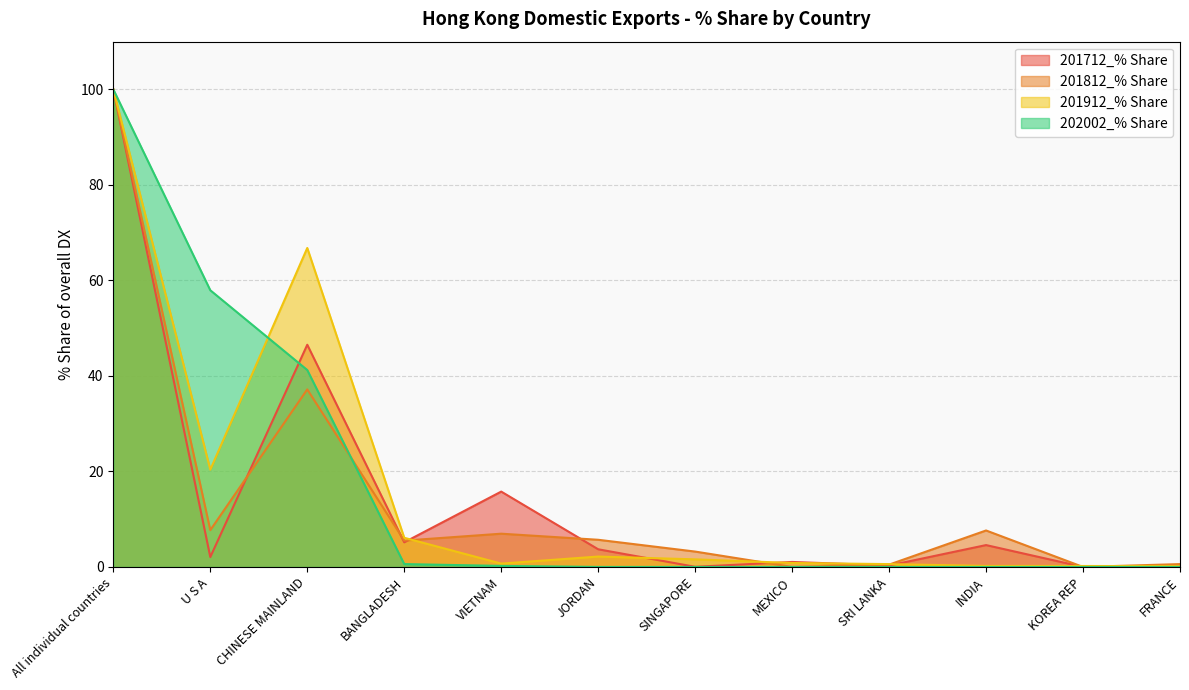

Reading right to left, what are all the values shown in this chart?

201712_% Share: 0.3	0.0	4.6	0.3	1.0	0.0	3.7	15.8	5.2	46.5	2.1	100.0
201812_% Share: 0.6	0.0	7.6	0.5	0.0	3.2	5.7	7.0	5.5	37.2	7.7	100.0
201912_% Share: 0.2	0.2	0.2	0.6	0.8	1.6	2.2	0.7	6.1	66.8	20.4	100.0
202002_% Share: 0.0	0.0	0.0	0.0	0.0	0.0	0.0	0.2	0.6	41.2	57.9	100.0